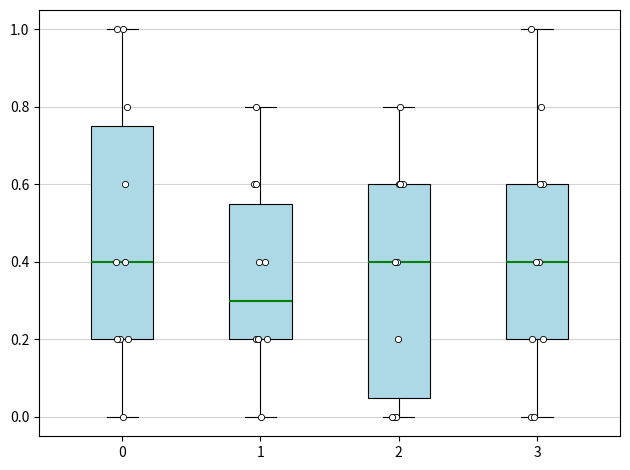

Reading left to right, transcribe this box plot: for each box, give where its median line is, the range the box spans, and where its two whiskers end, as read against the y-axis. The values are not printed on the chart, so give them approximately, as read against the axis.

0: median 0.40, box 0.20 to 0.76, whiskers 0.00 to 1.00
1: median 0.30, box 0.20 to 0.56, whiskers 0.00 to 0.80
2: median 0.40, box 0.06 to 0.60, whiskers 0.00 to 0.80
3: median 0.40, box 0.20 to 0.60, whiskers 0.00 to 1.00